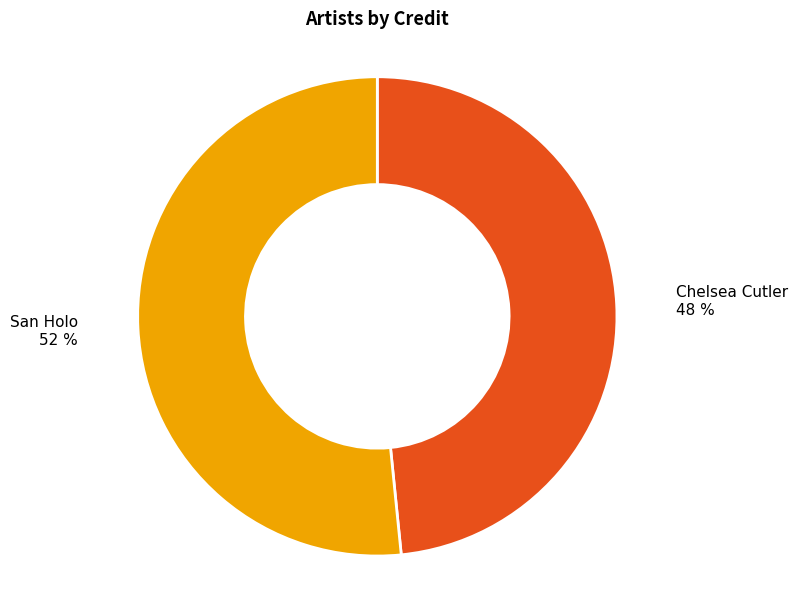

Is there a majority slice in this chart?

Yes